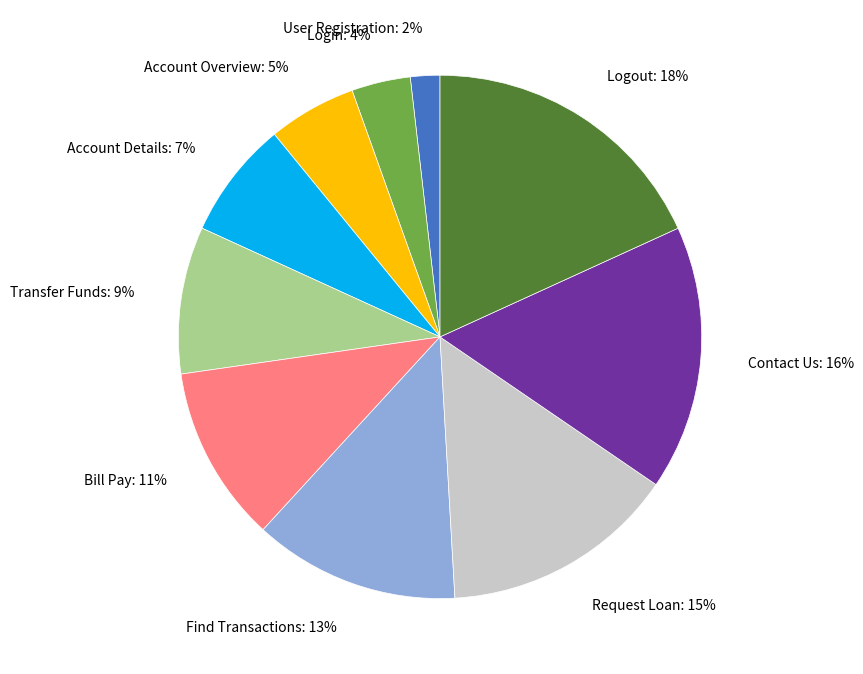

Is the sum of Contact Us and Bill Pay greater than half?

No